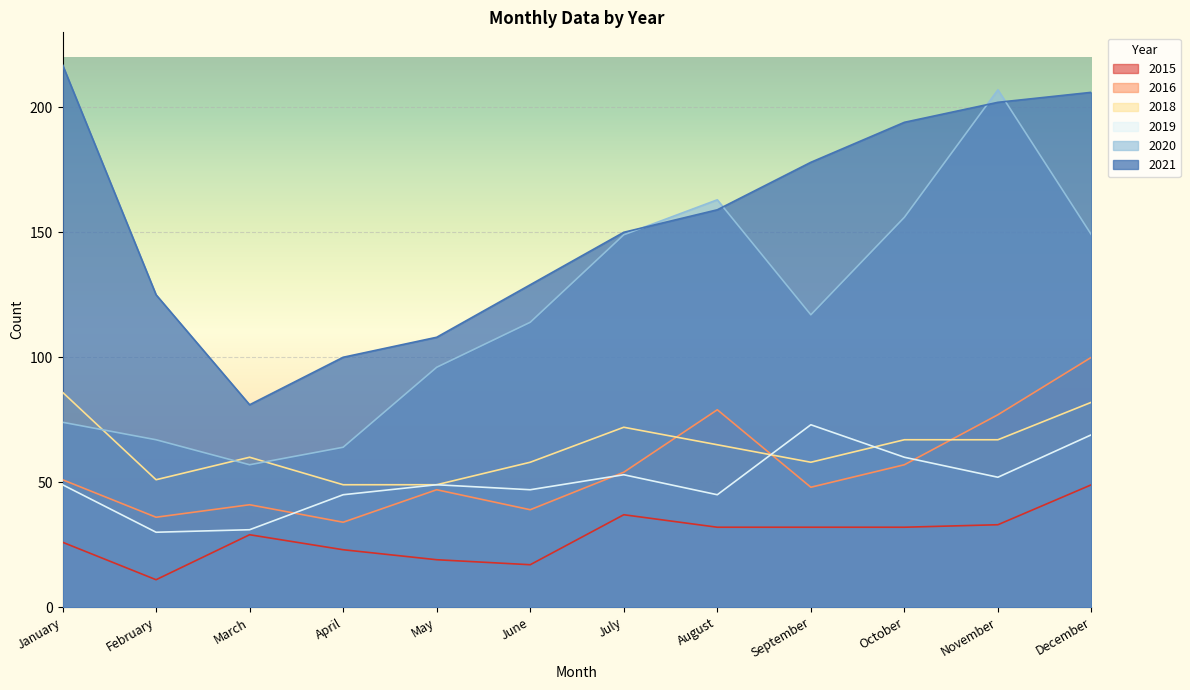

At which label does 2020 first exceed 117?

July